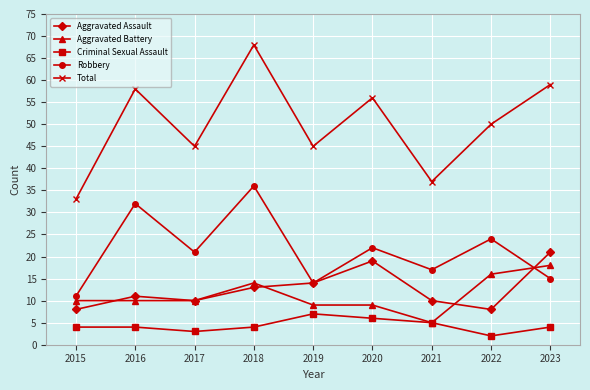

At which category does Total reach its first local valley?

2017